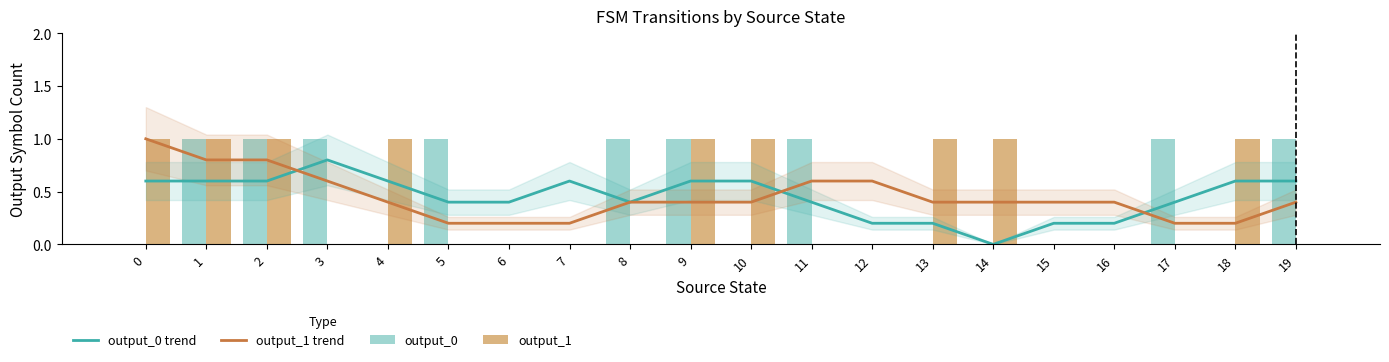

Read the output_1 trend value at 8.

0.4